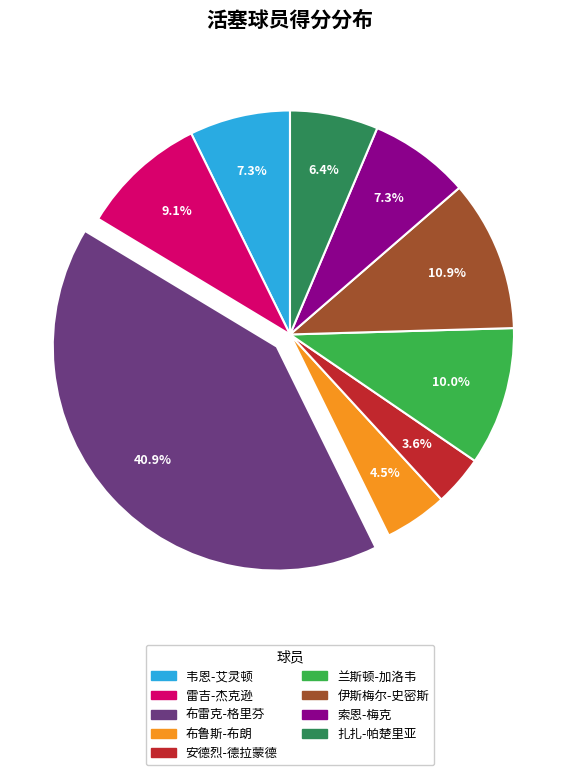

Which has a higher value, 兰斯顿-加洛韦 or 索恩-梅克?

兰斯顿-加洛韦